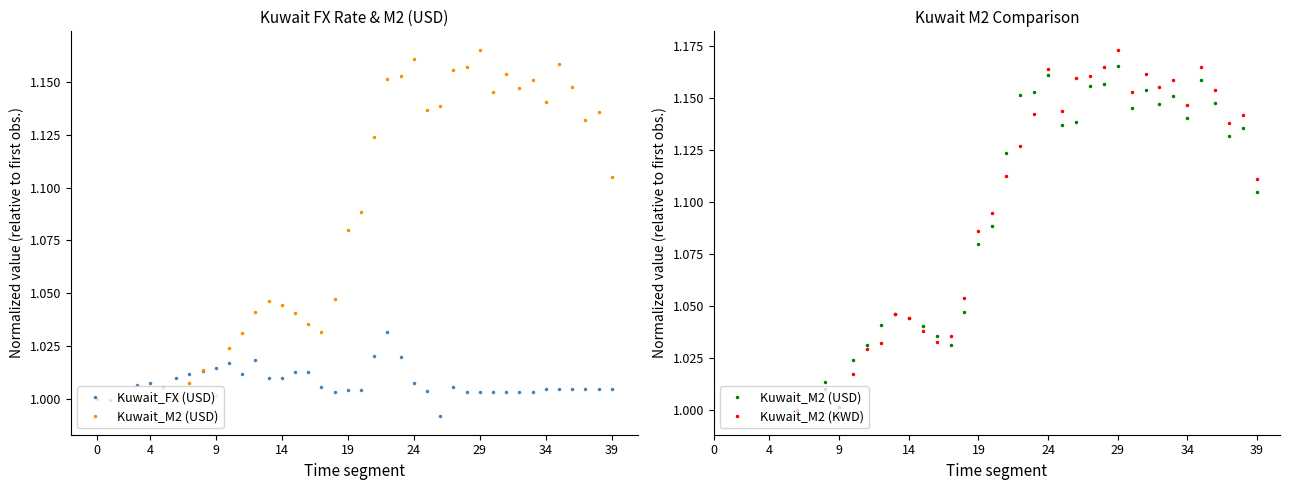

At which category is the sum across all series the highest?

29